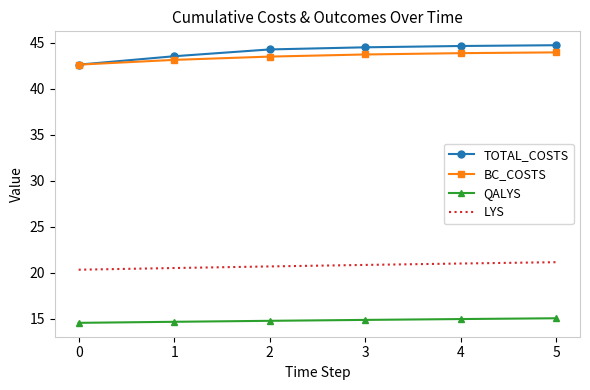

True or false: QALYS and BC_COSTS cross at least once.

False